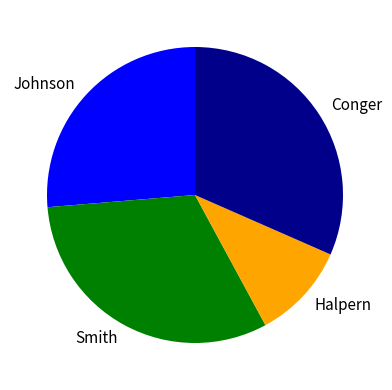

Approximately how many times larger is the value at Smith compared to Halpern?

3.0